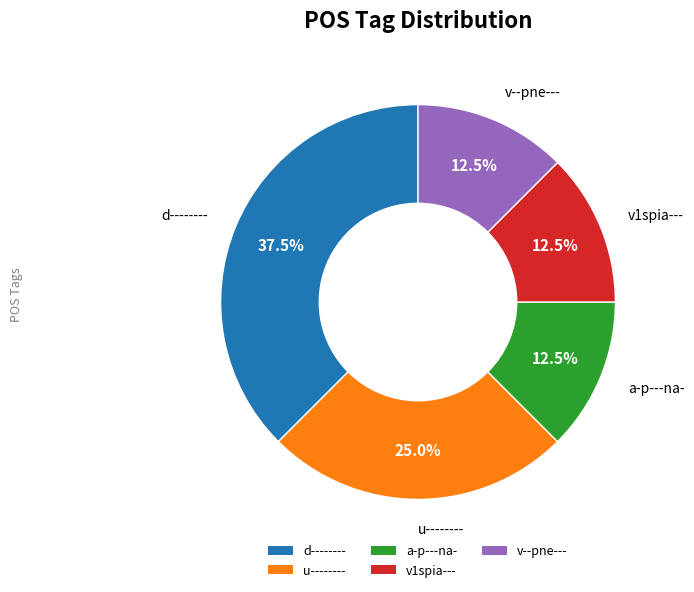

Count the number of slices in the pie.

5